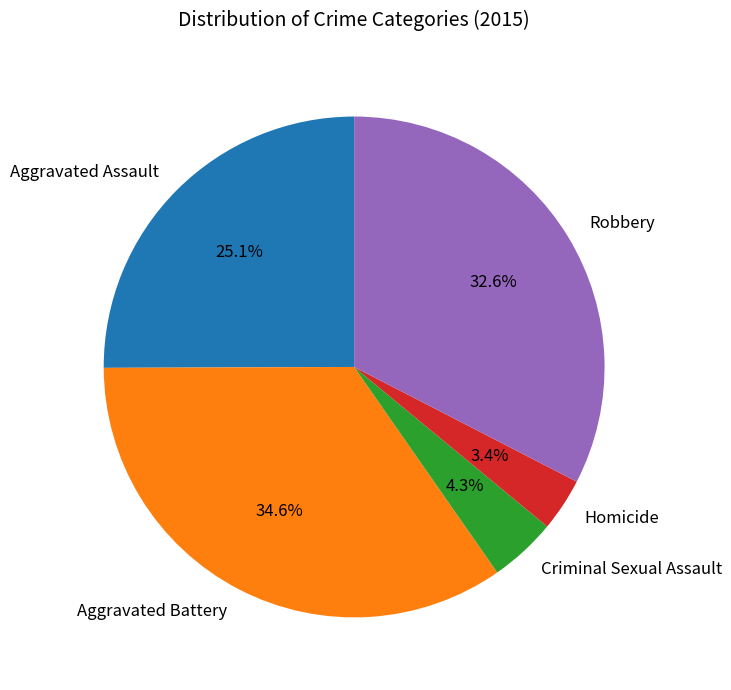

Rank the categories by value from lowest to highest.

Homicide, Criminal Sexual Assault, Aggravated Assault, Robbery, Aggravated Battery